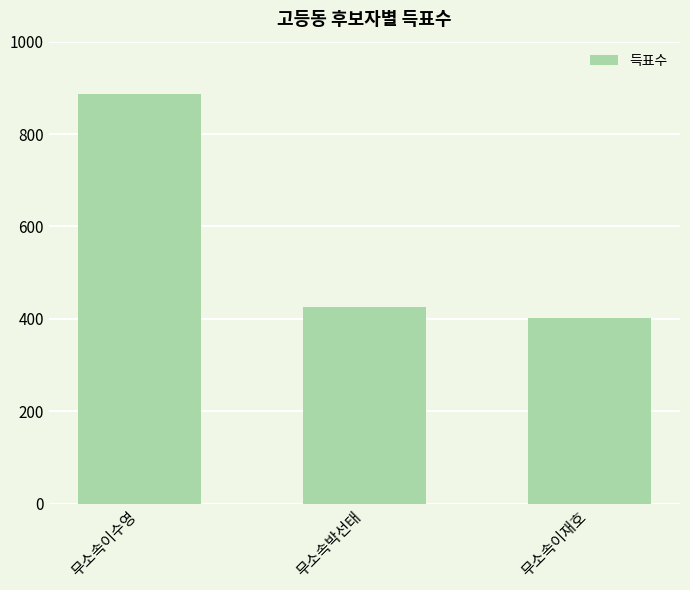

At which label does the data first exceed 425?

무소속이수영